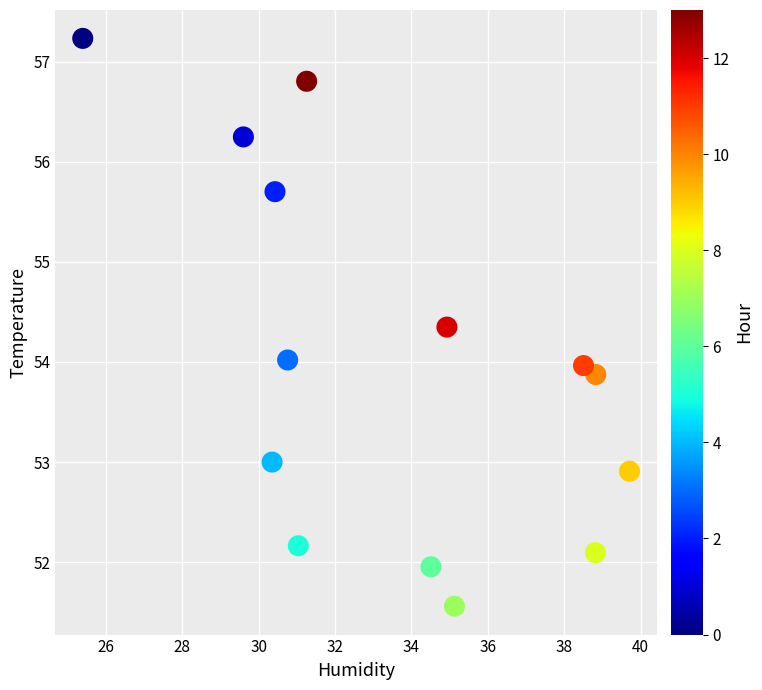

What is the range of Y values (max minus min)?

5.7